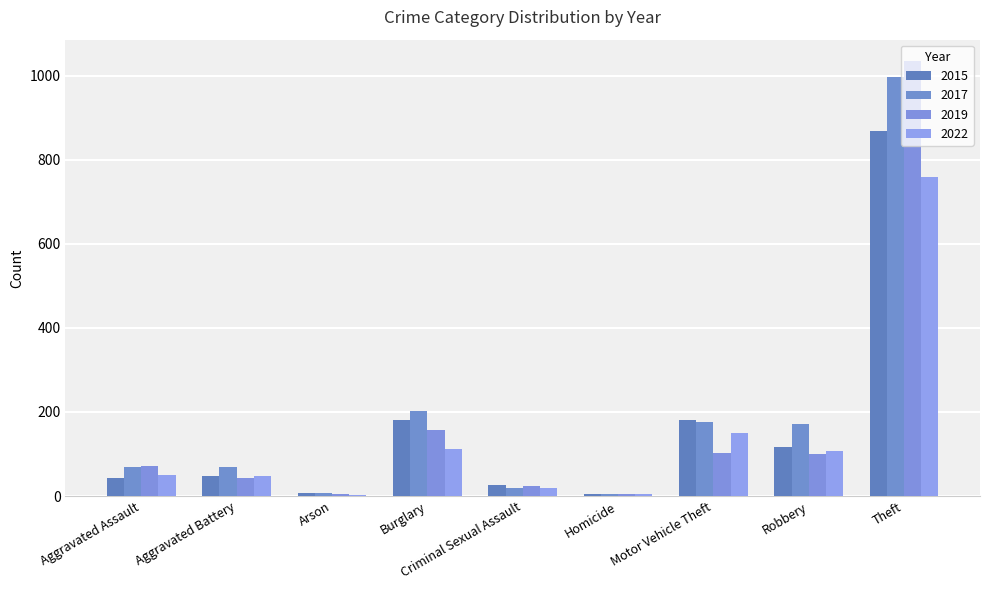

What value does the 2015 series have at Motor Vehicle Theft, to the nearest 100?

200